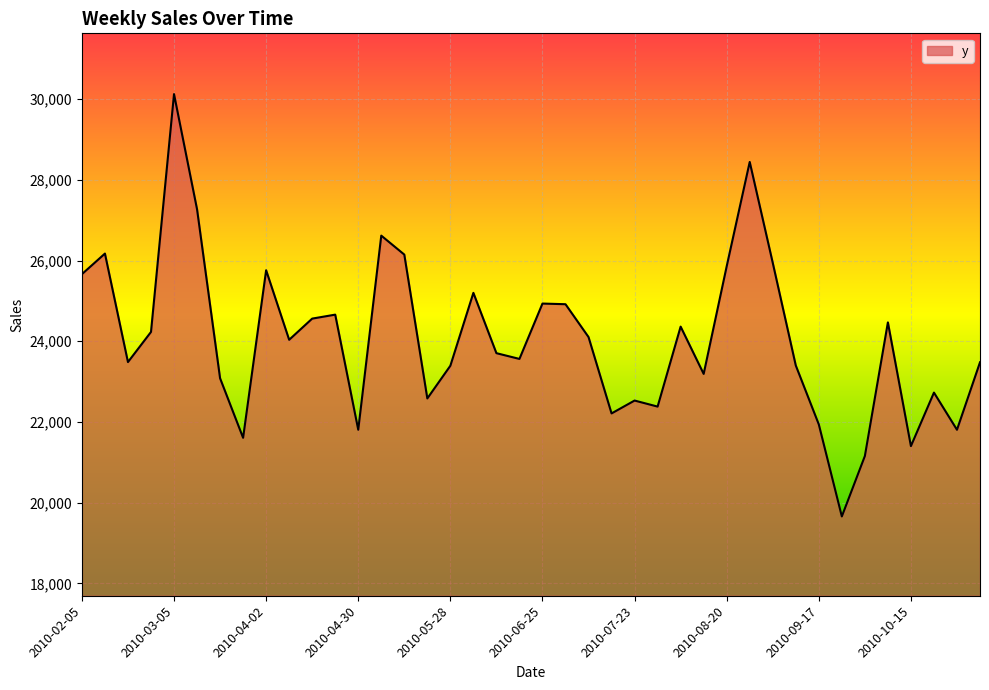

What is the minimum value shown in the chart?

19657.4